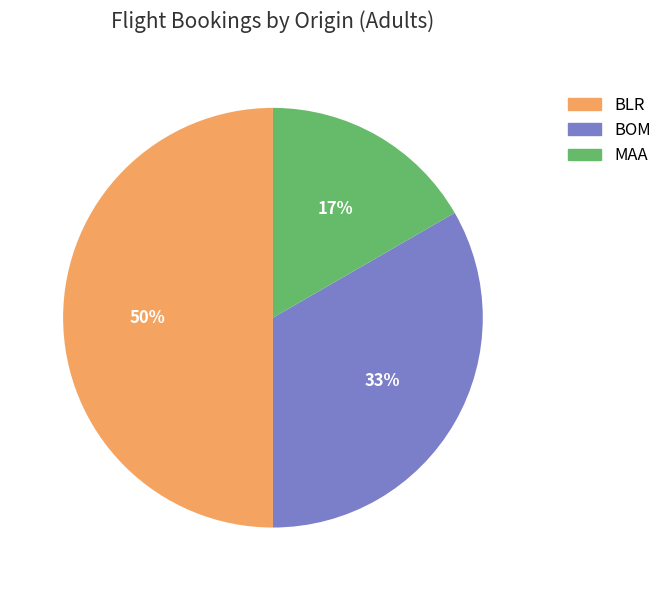

To the nearest percent, what is the difference between the BLR and MAA slice percentages?

33%